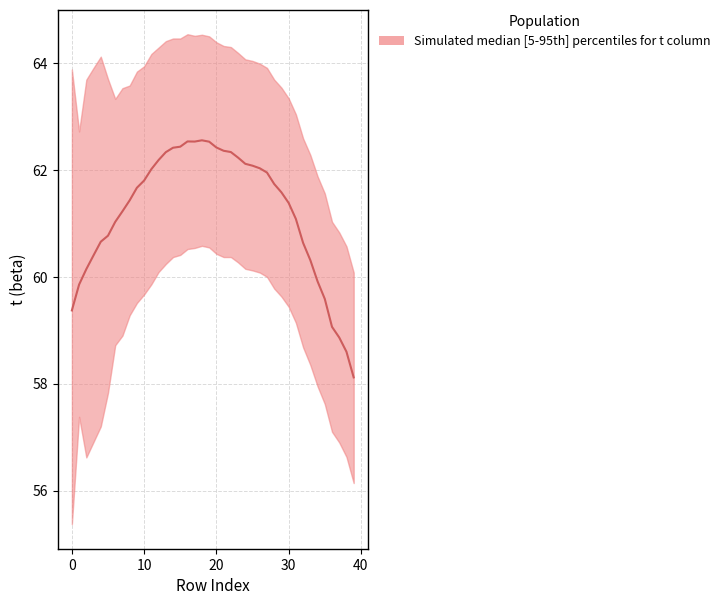

True or false: there are more than 0 points higher than both neighbors.

True